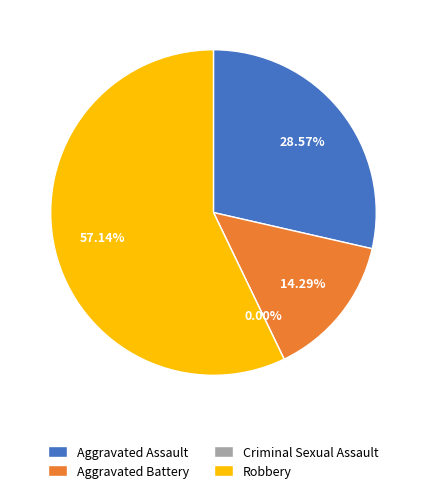

Count the number of slices in the pie.

4